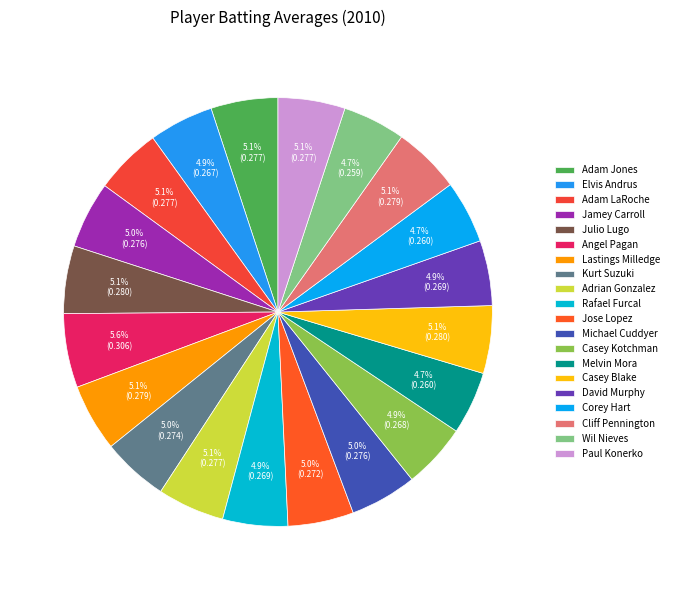

Does Kurt Suzuki represent more than half of the total?

No